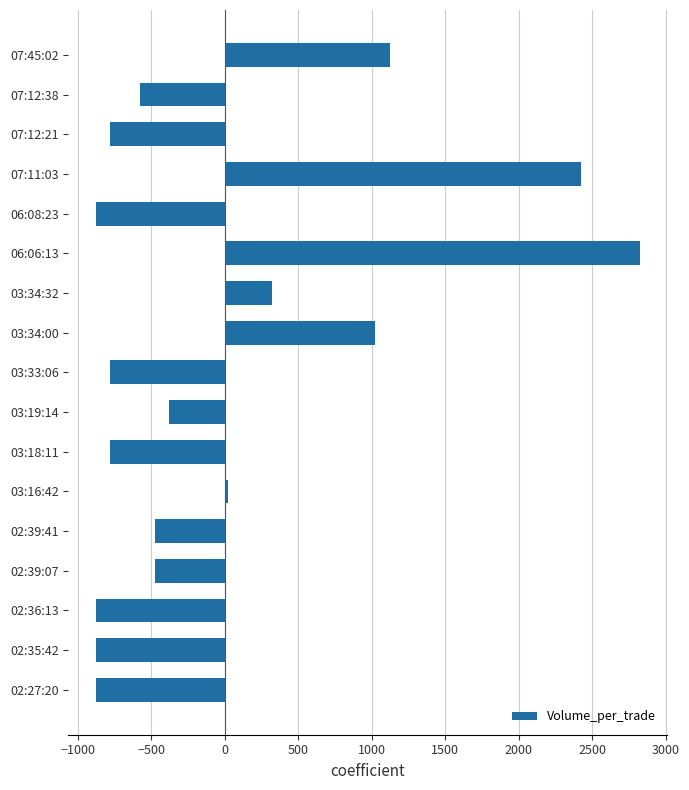

Is it true that the value at 02:27:20 is -876.5?

True